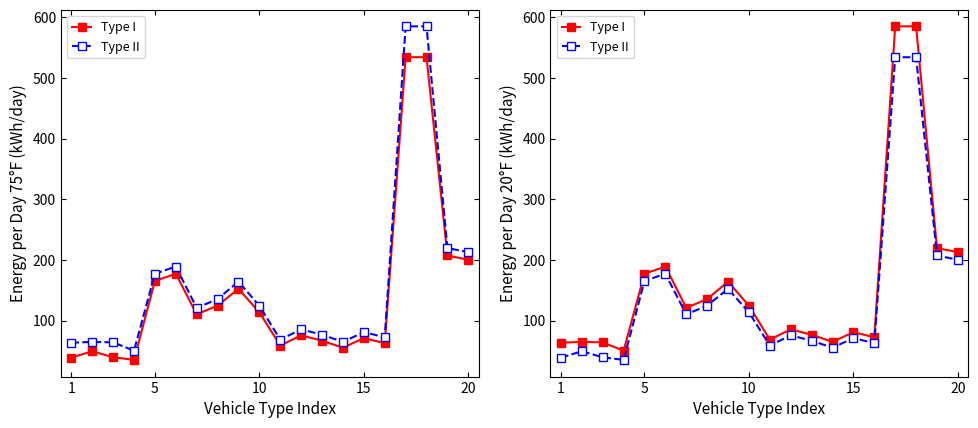

True or false: Type II and Type I intersect in this chart.

False